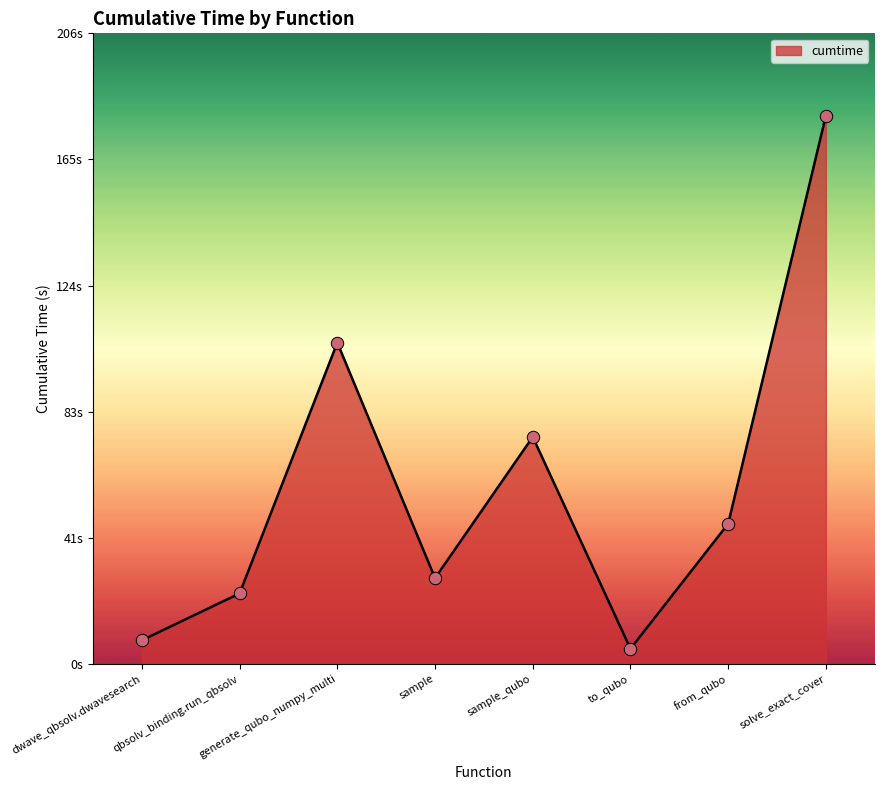

Between generate_qubo_numpy_multi and sample, which is larger?

generate_qubo_numpy_multi